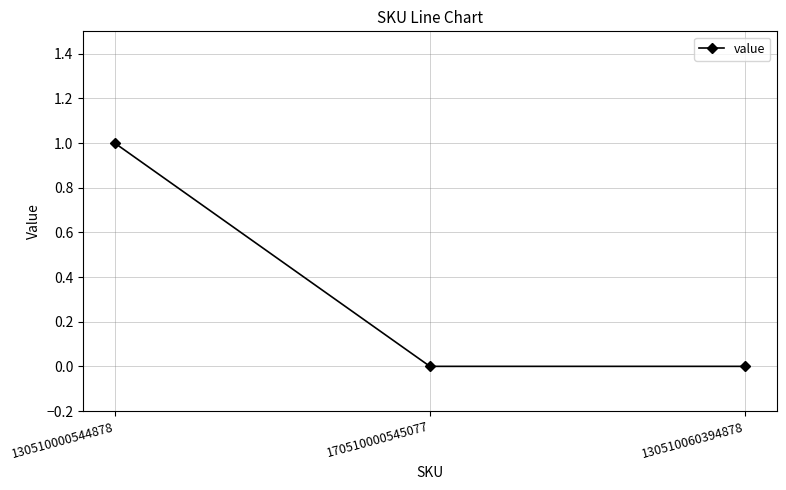

What is the sum of all values?

1